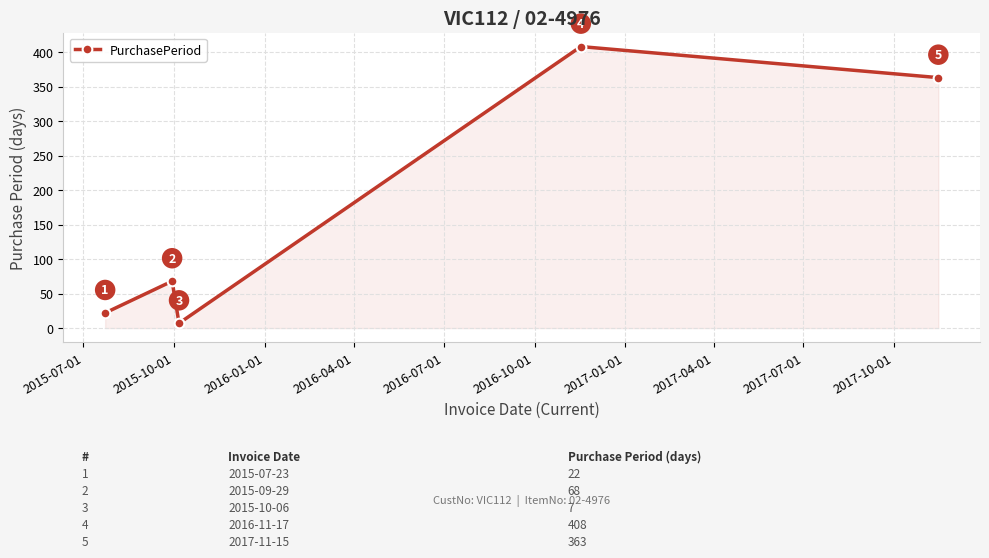

What is the smallest value displayed?

7